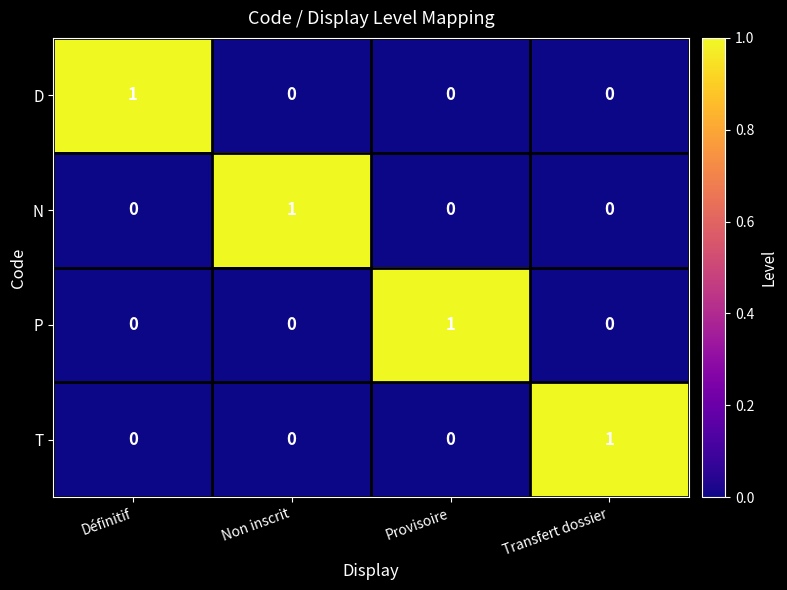

The value of D at Non inscrit is 0. True or false?

True